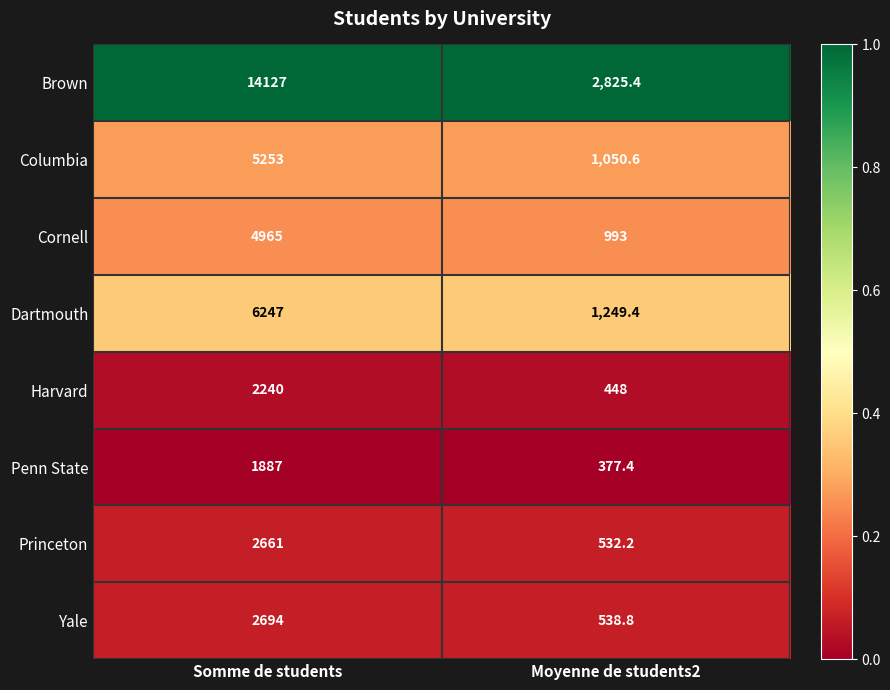

Is it true that Penn State equals 139.1 at Moyenne de students2?

False